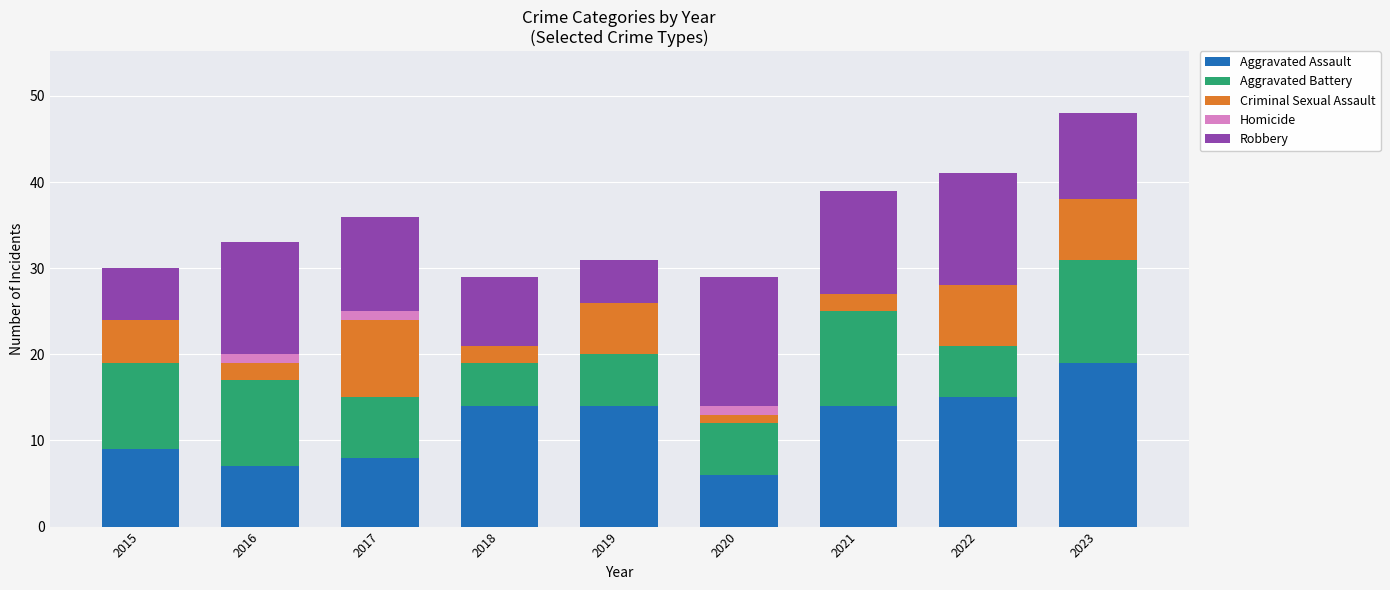

What are all the series names shown in the legend?

Aggravated Assault, Aggravated Battery, Criminal Sexual Assault, Homicide, Robbery